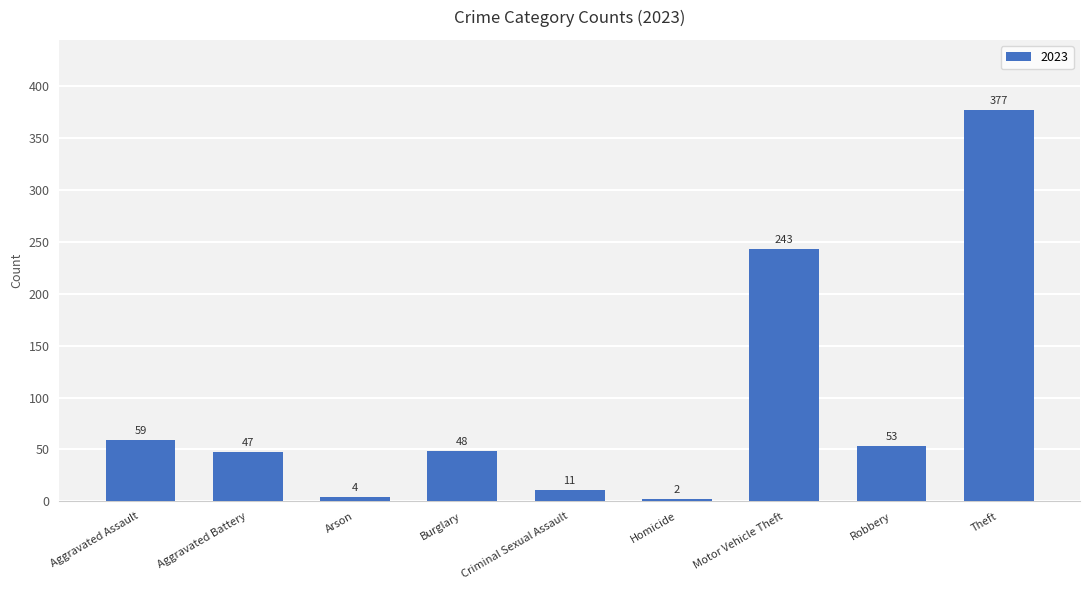

Count the number of categories in the chart.

9